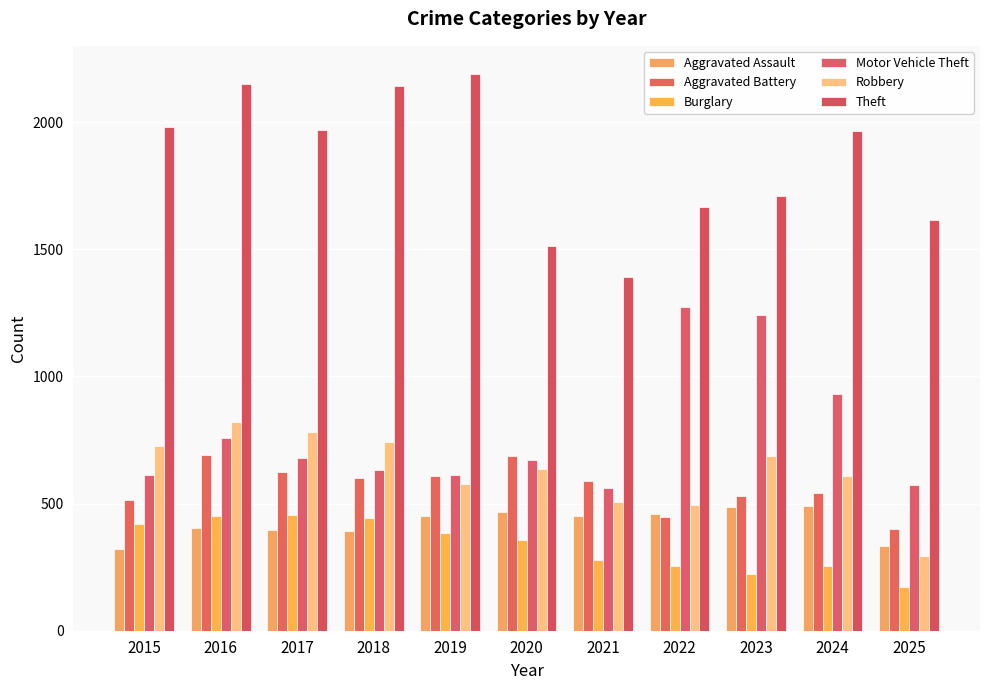

How many bars are there in each group?

6